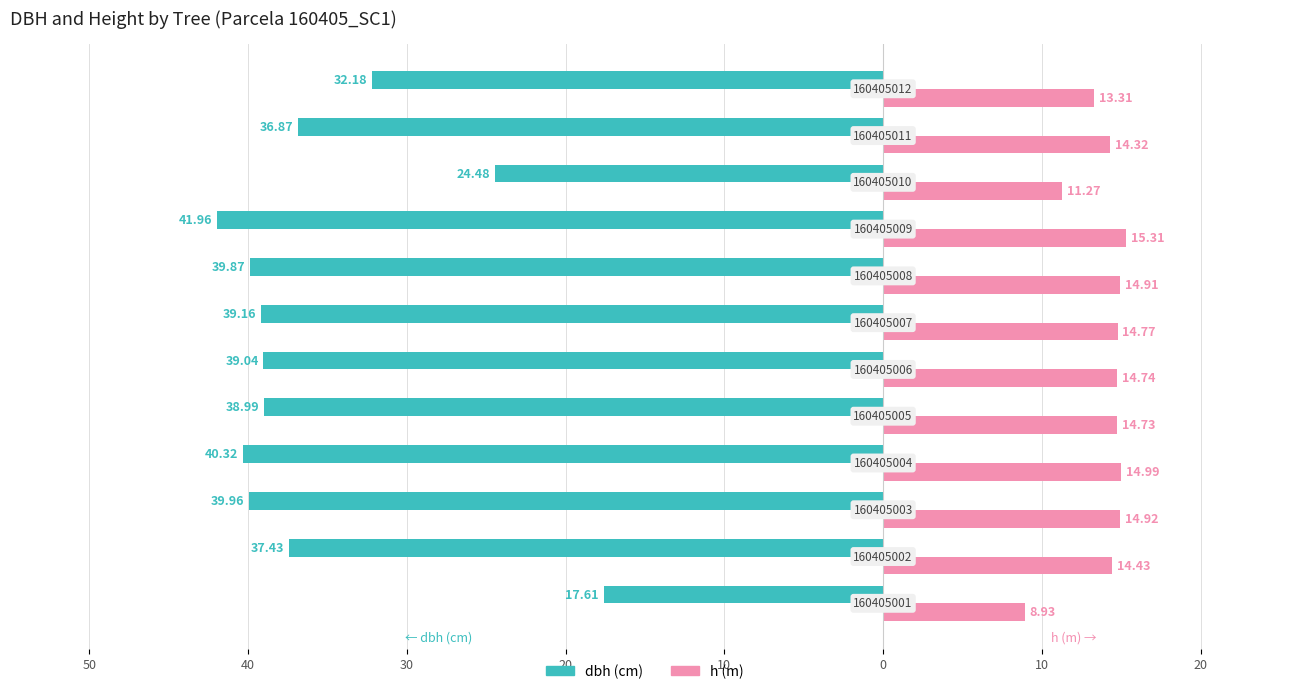

What are all the series names shown in the legend?

dbh (cm), h (m)